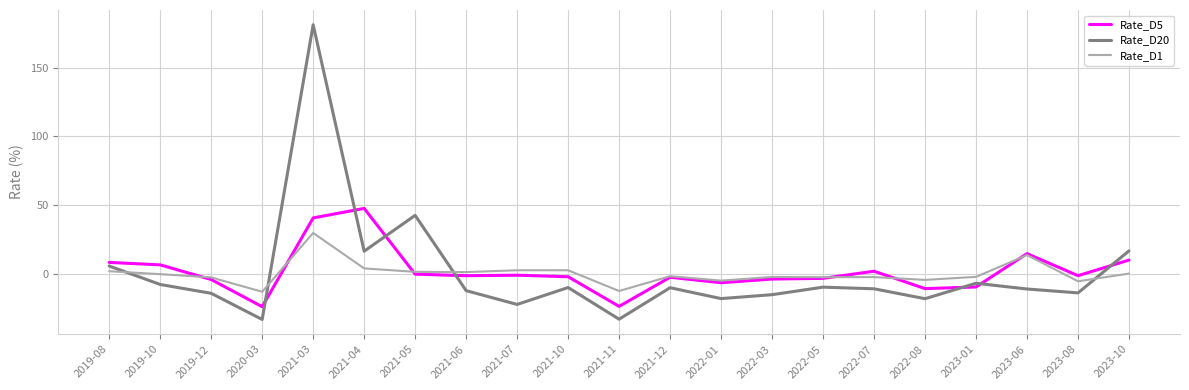

Which series ends up on top after the final intersection of Rate_D5 and Rate_D20?

Rate_D20